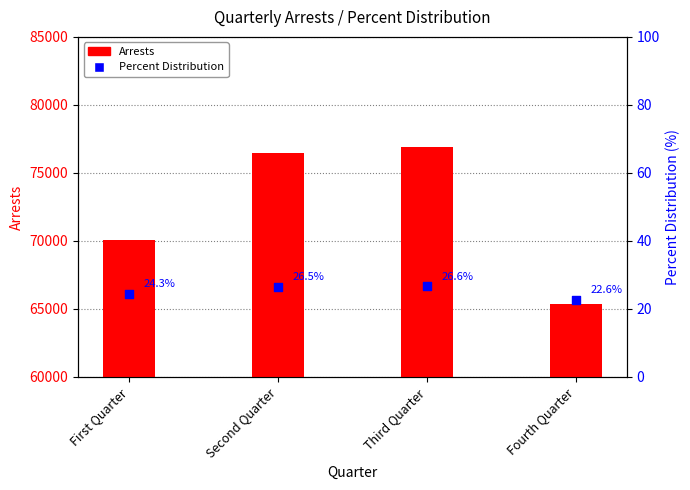

What are all the series names shown in the legend?

Arrests, Percent Distribution